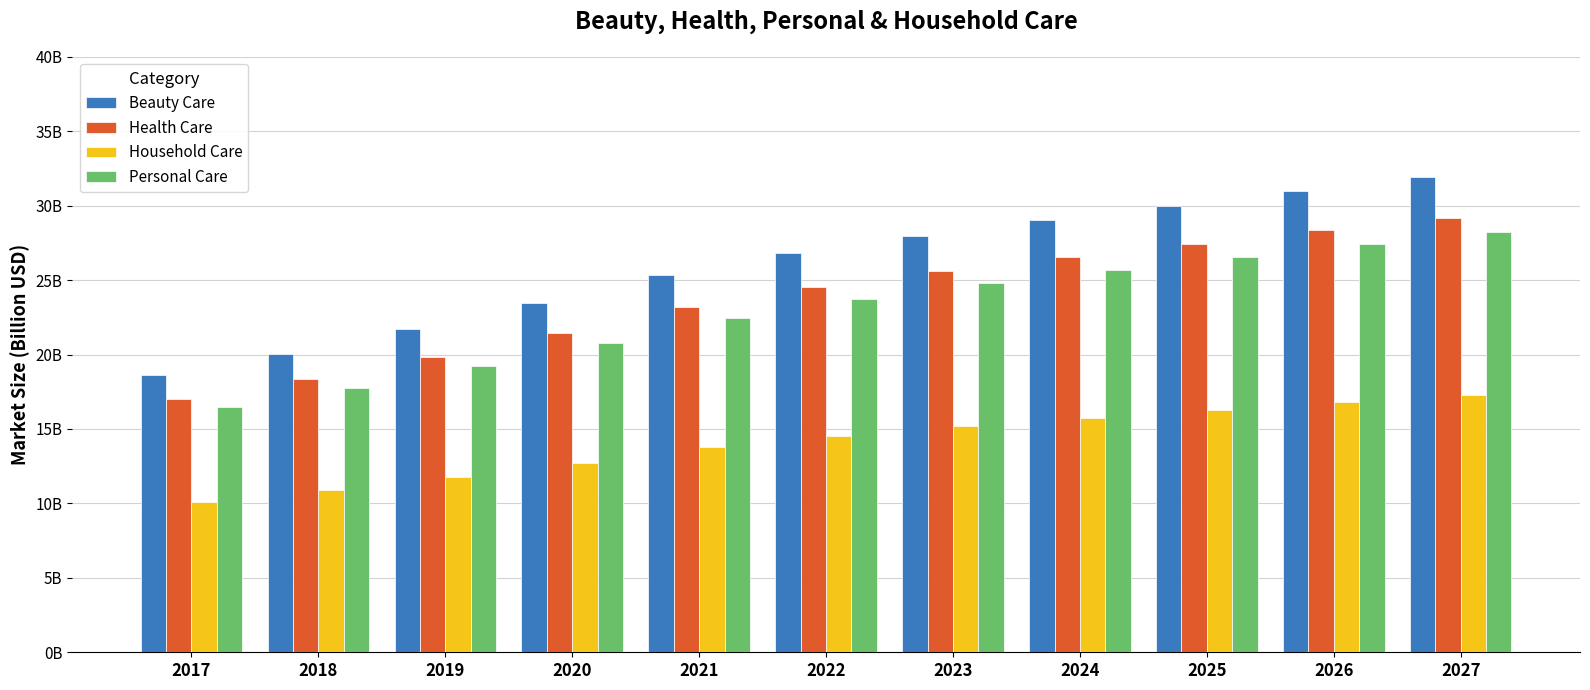

What is the minimum value for Health Care?

17.0